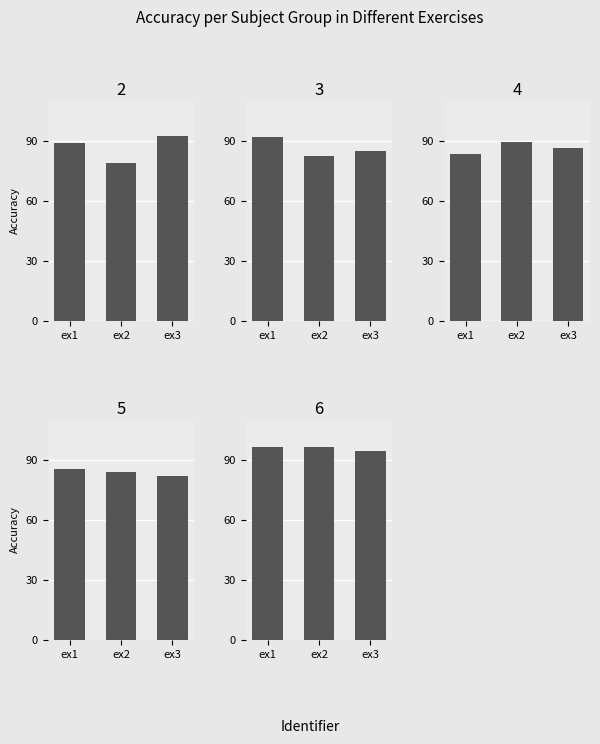

Which series has the widest spread of values?

sub11